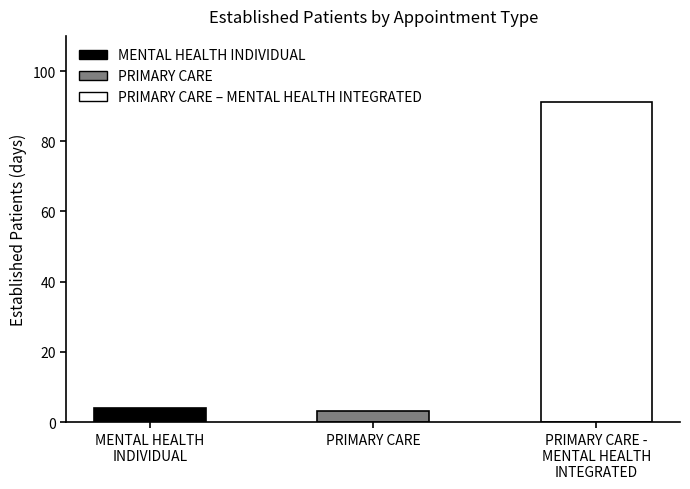

What is the minimum value shown in the chart?

3.3